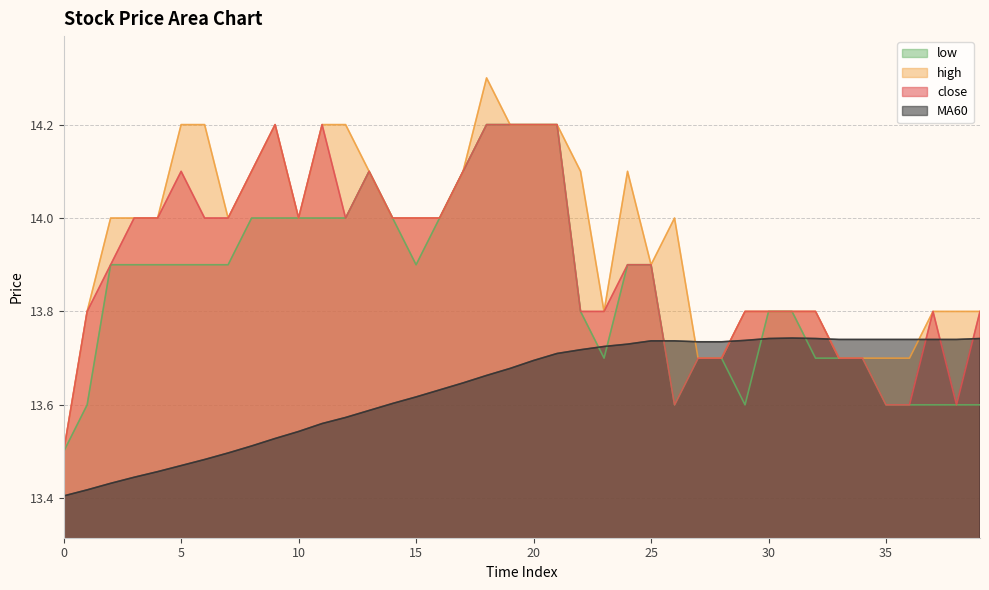

True or false: MA60 and high intersect in this chart.

True